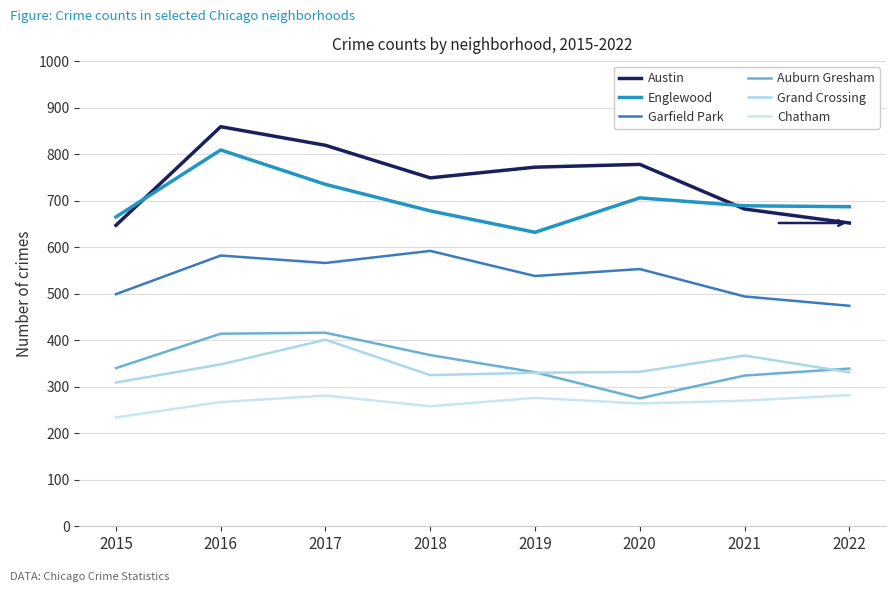

What is the sum of all Garfield Park values?

4298